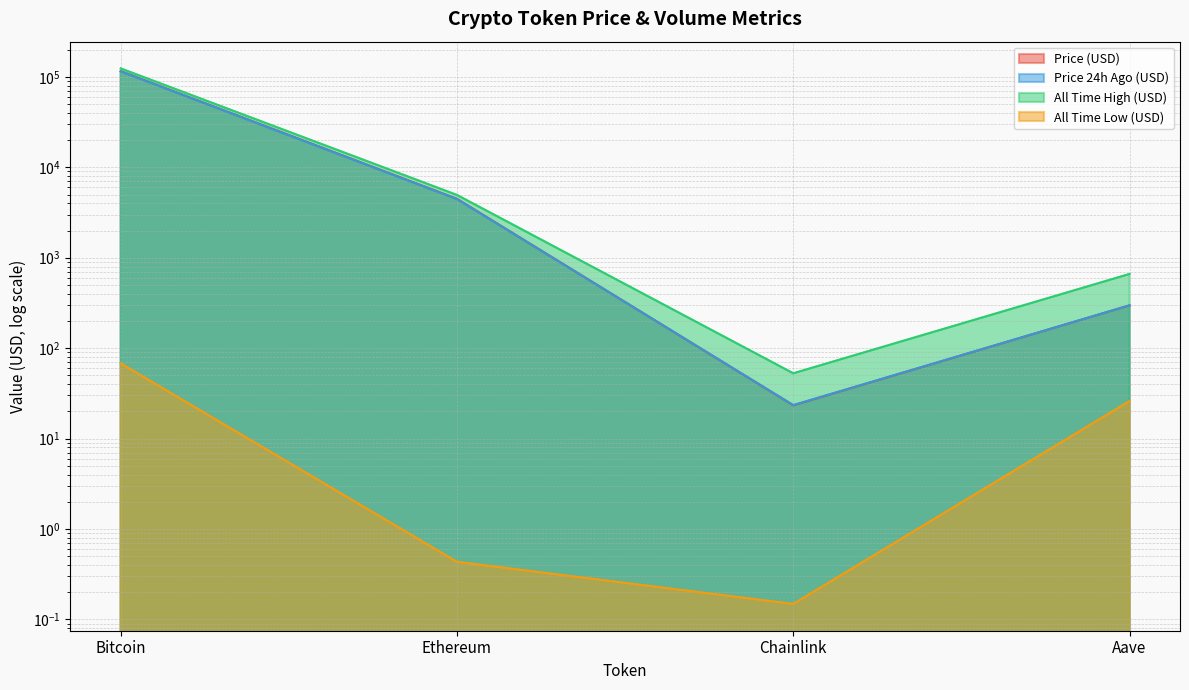

The value of allTimeHigh at Aave is 661.7. True or false?

True